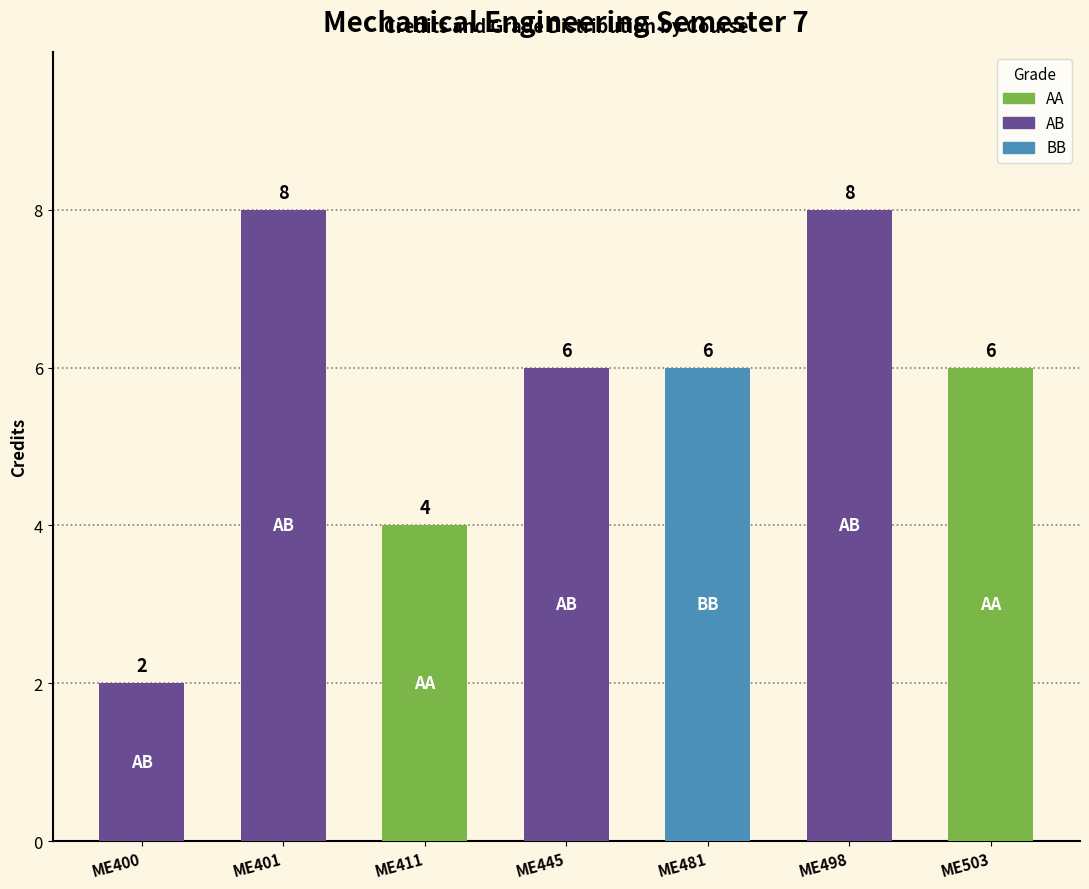

What is the maximum value shown in the chart?

8